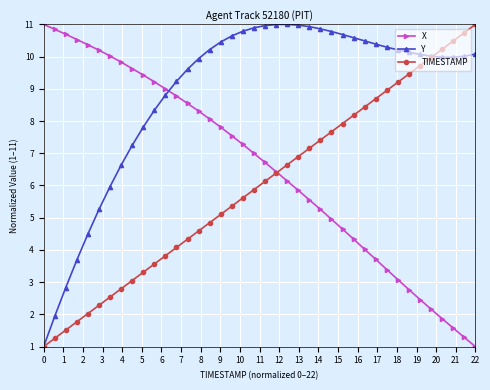

What is the value of the TIMESTAMP point at the 31st from the left?

8.7